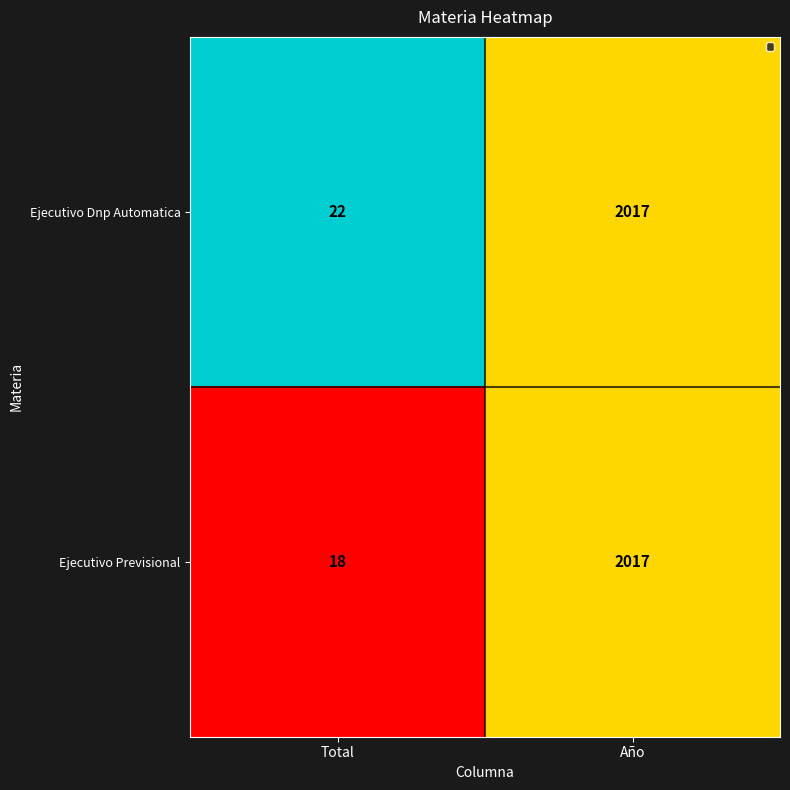

At which category is the sum across all series the highest?

Año